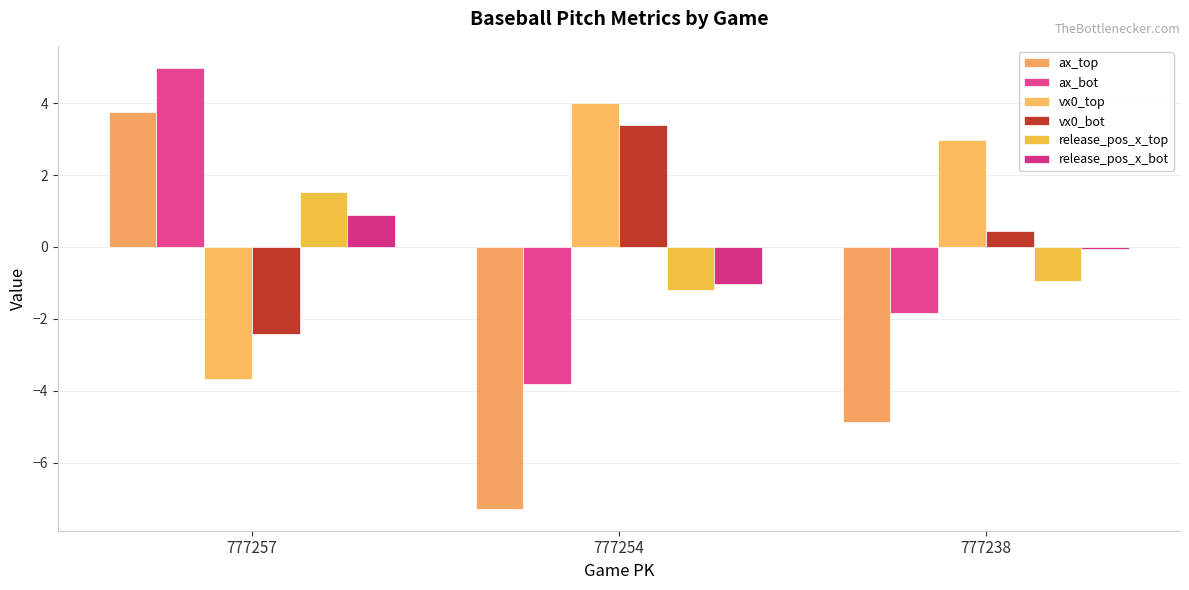

What is the approximate value of vx0_top at 777238?

3.0